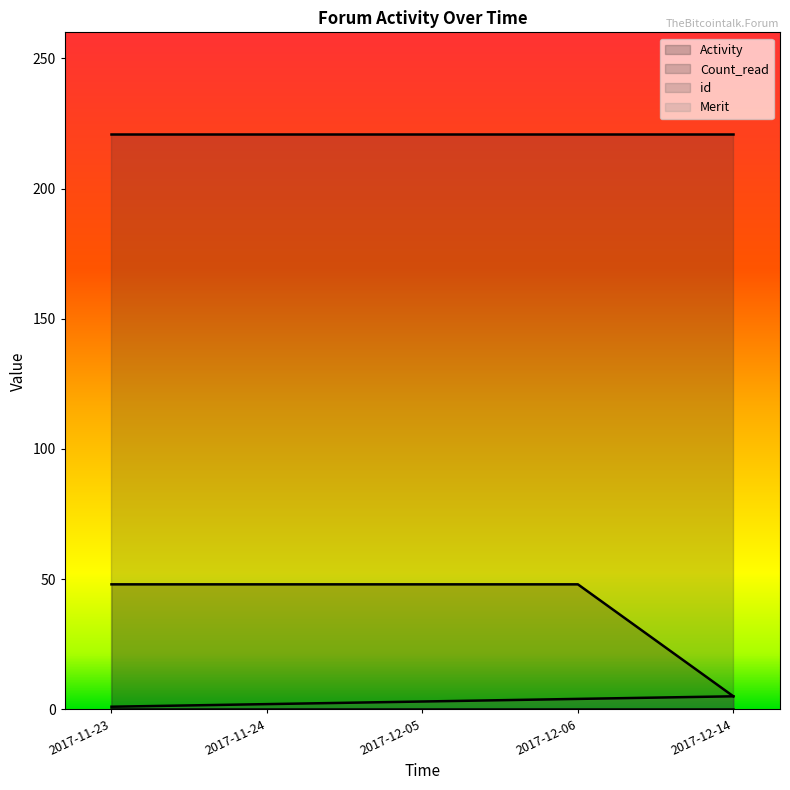

Is it true that Count_read equals 221 at 2017-11-24?

True